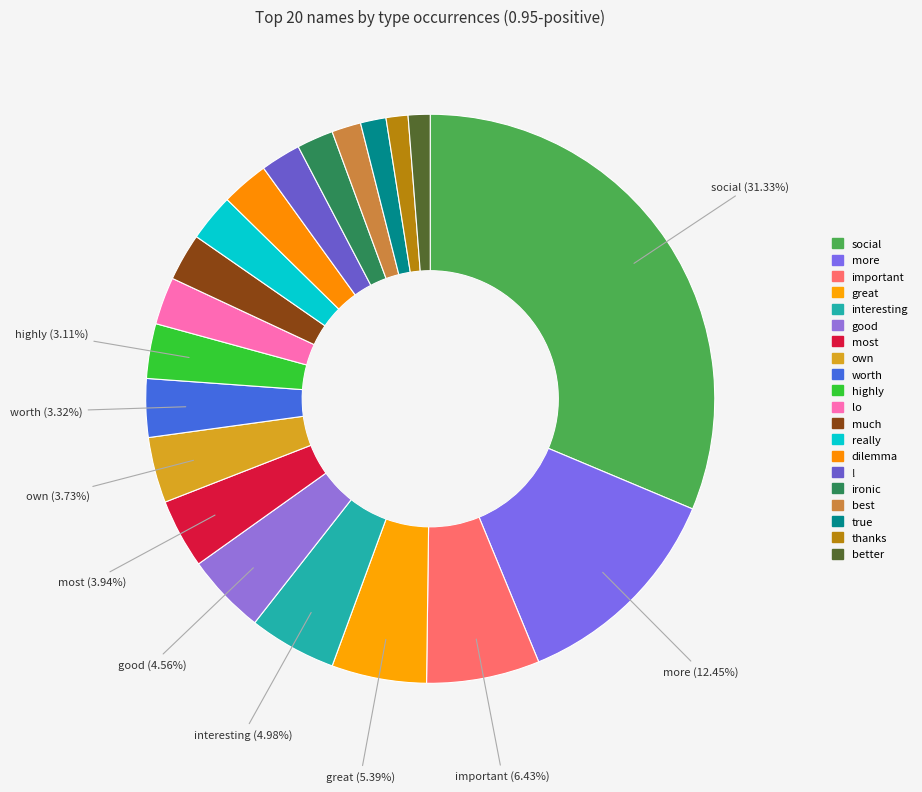

Is there a majority slice in this chart?

No